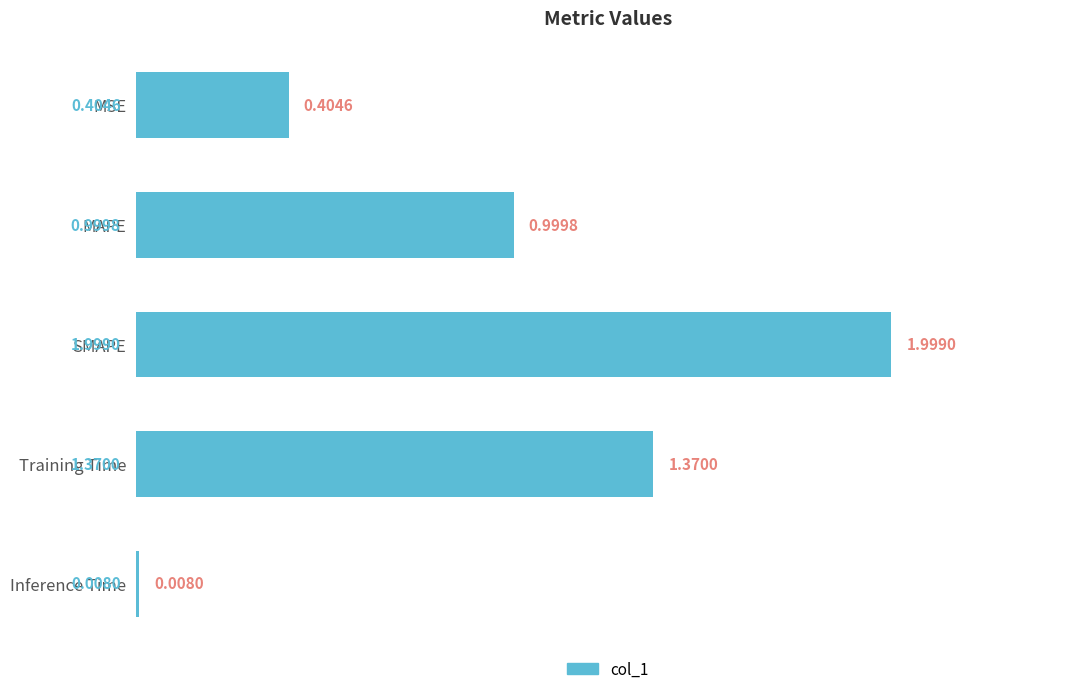

What is the sum of all values?

4.8